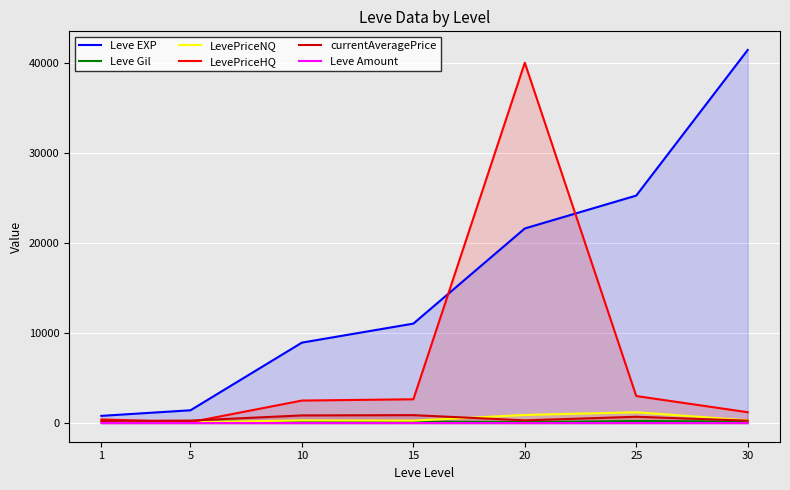

At how many categories does at least one series exceed 23906?

3